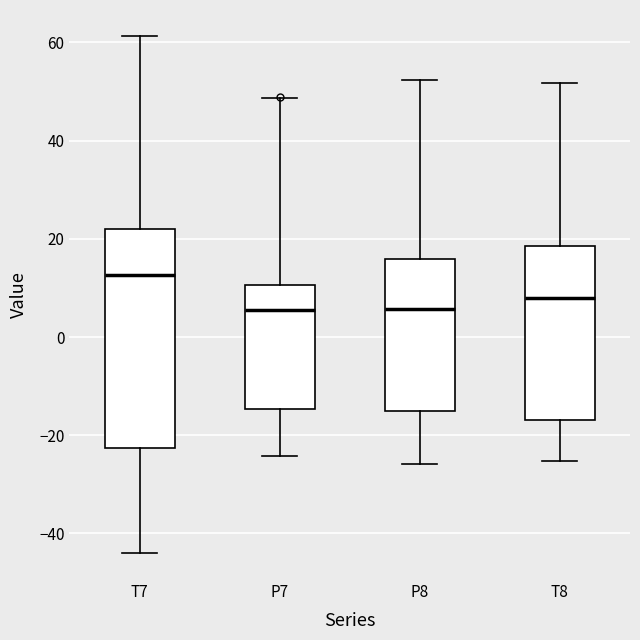

Reading left to right, read every box against the y-axis: the position of its median line, the range the box covers, and the ends of its whiskers. The values are not printed on the chart, so give them approximately, as read against the axis.

T7: median 12, box -22 to 22, whiskers -44 to 62
P7: median 6, box -14 to 10, whiskers -24 to 48
P8: median 6, box -16 to 16, whiskers -26 to 52
T8: median 8, box -16 to 18, whiskers -26 to 52